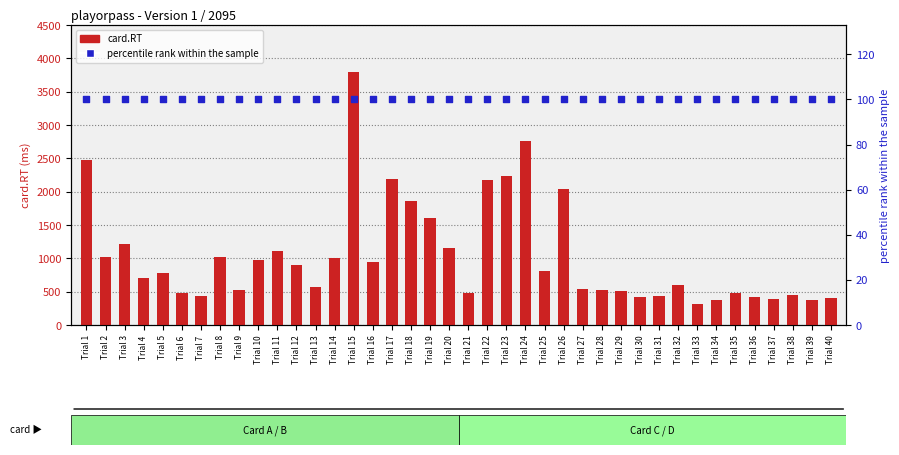

Which series reaches the maximum Y coordinate?

card.RT